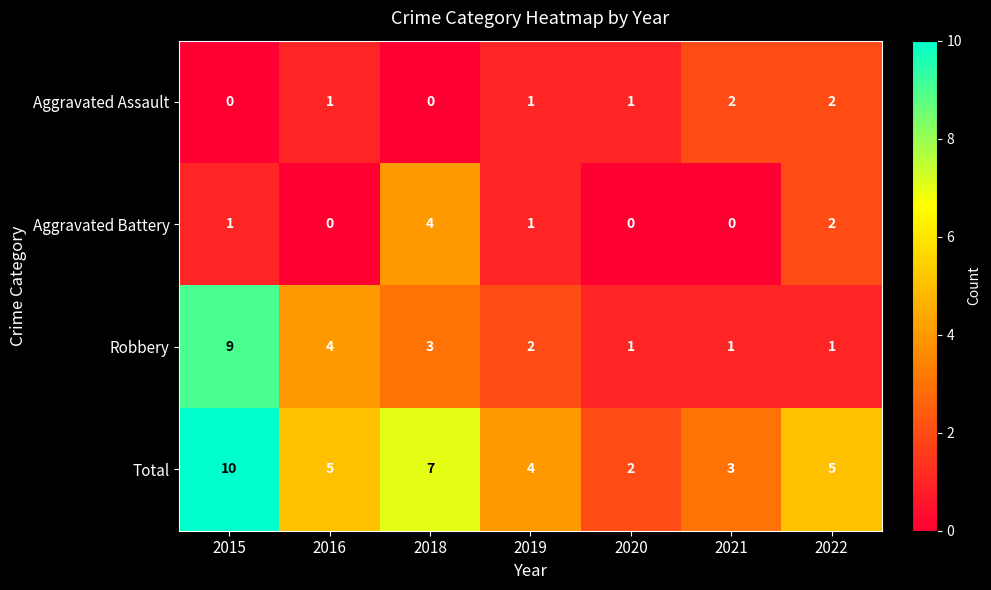

At which category does the chart reach its peak across all series?

2015